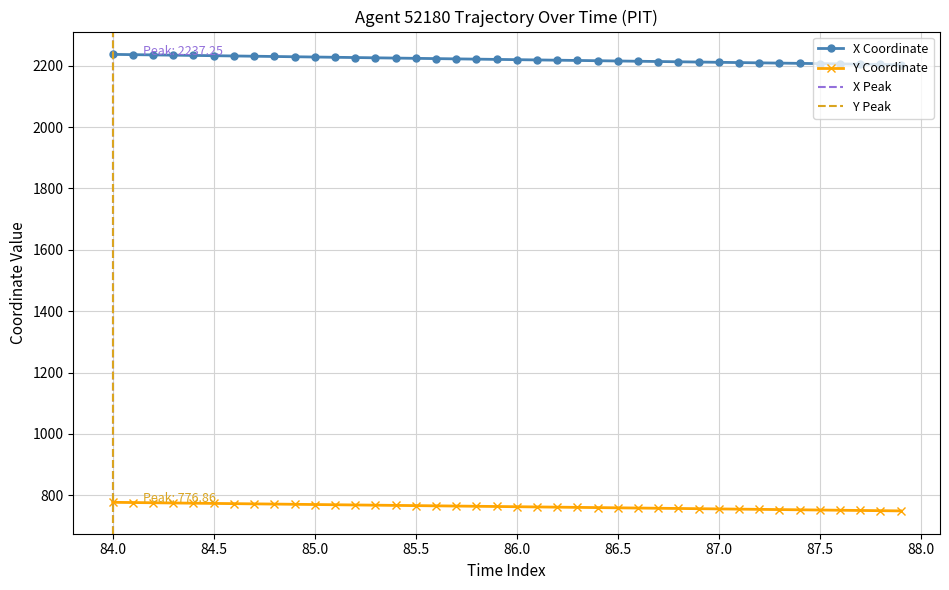

What is the label of the 16th point from the right?

86.4